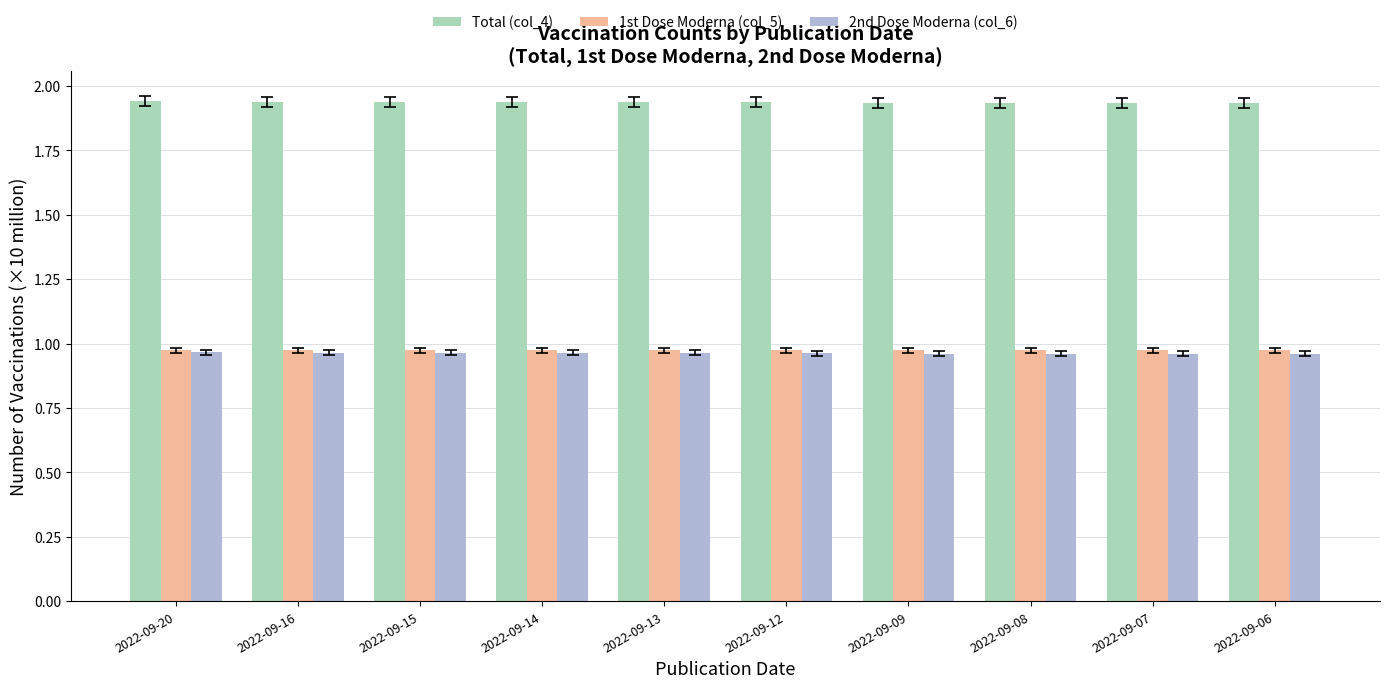

Which series has the largest total across all categories?

Total (col_4)